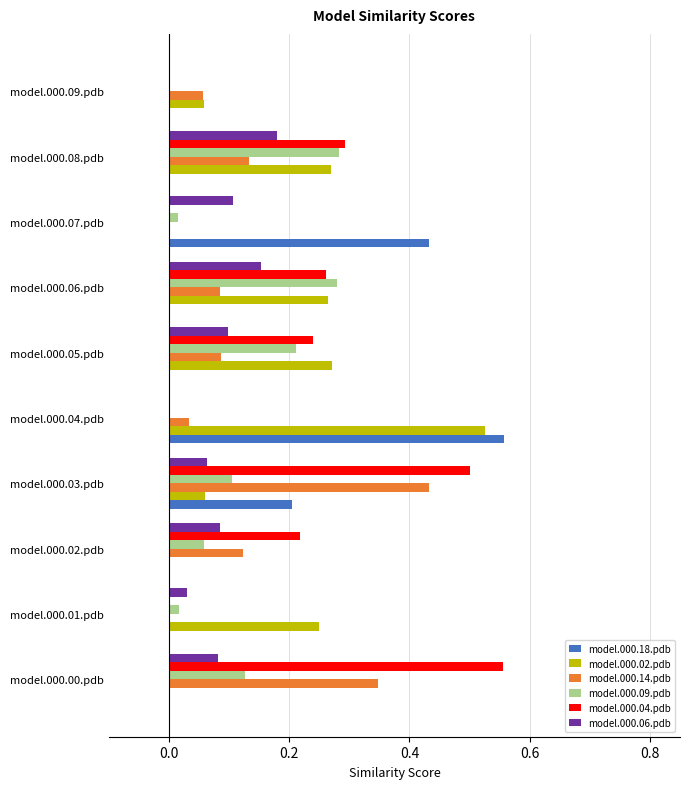

At which label does model.000.14.pdb reach its peak?

model.000.03.pdb